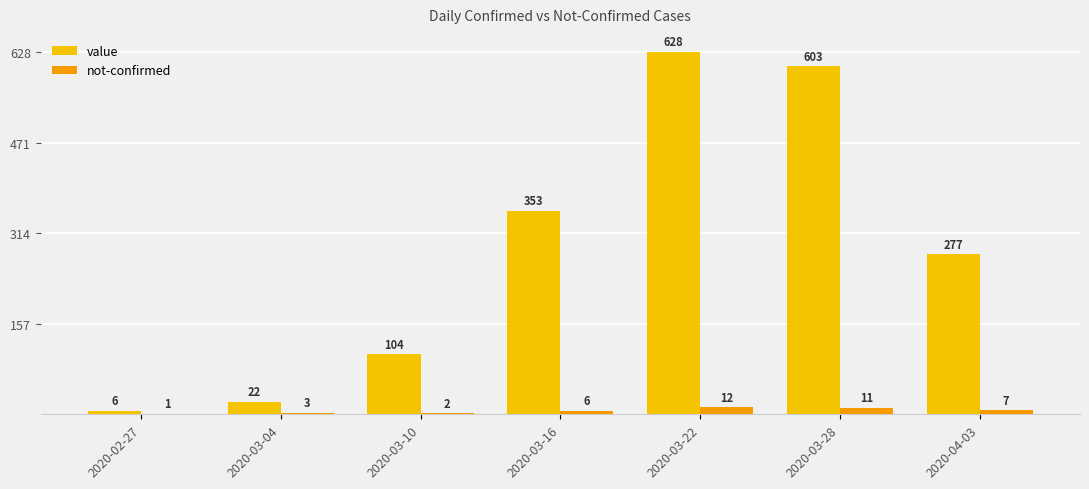

What are all the series names shown in the legend?

value, not-confirmed